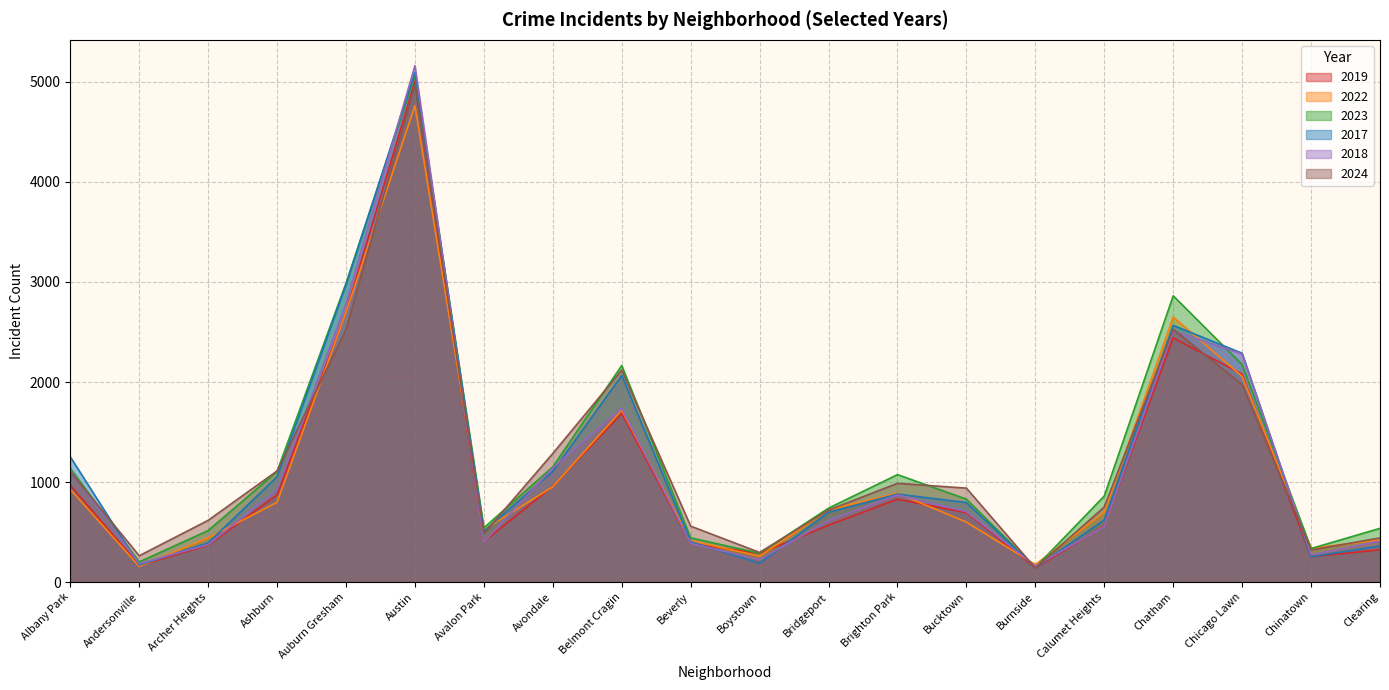

What is the label of the 17th point from the left?

Chatham